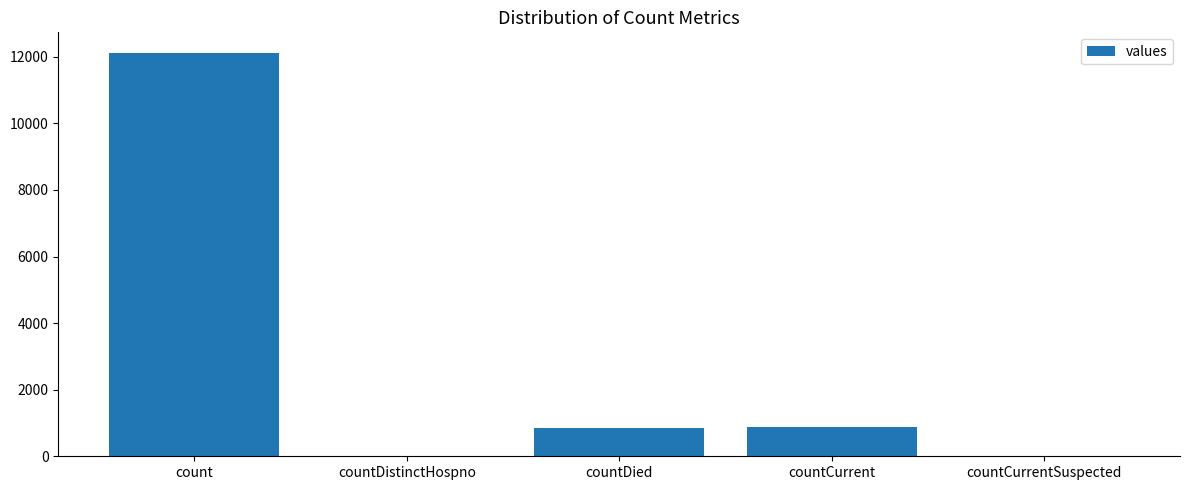

True or false: the data shows 0 at countCurrentSuspected.

True